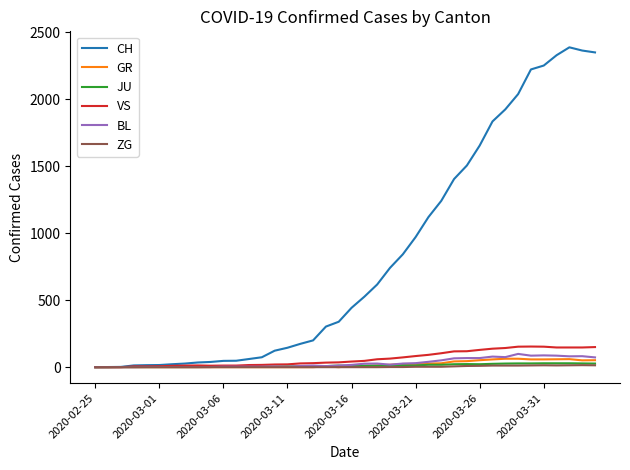

What is the maximum value for CH?

2387